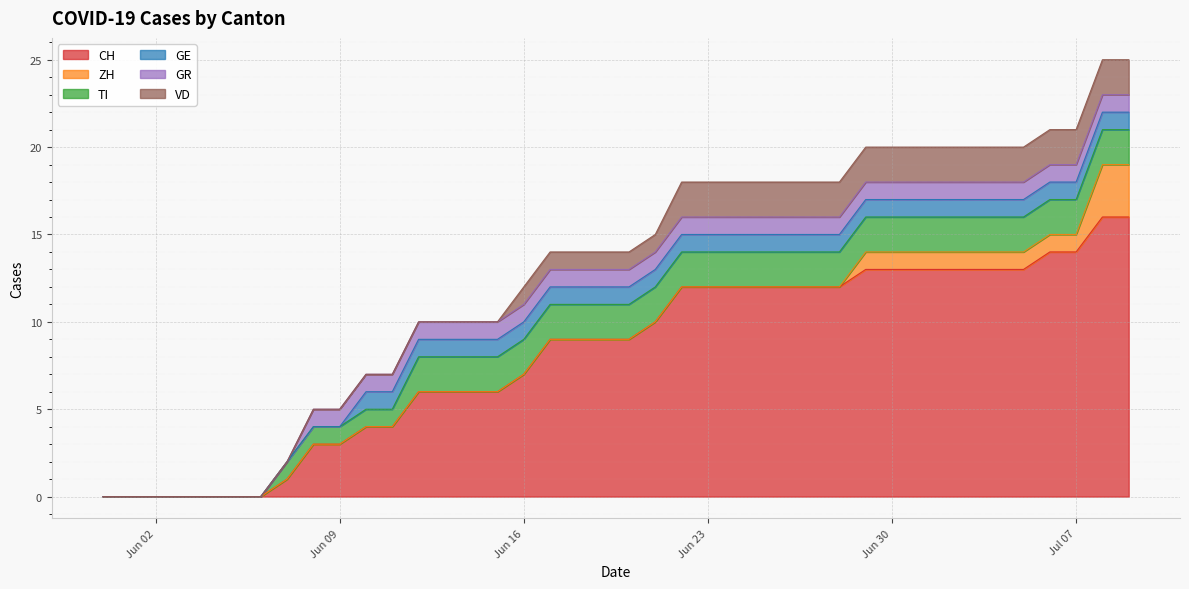

The GR series shows 0 at 2020-06-05. True or false?

False